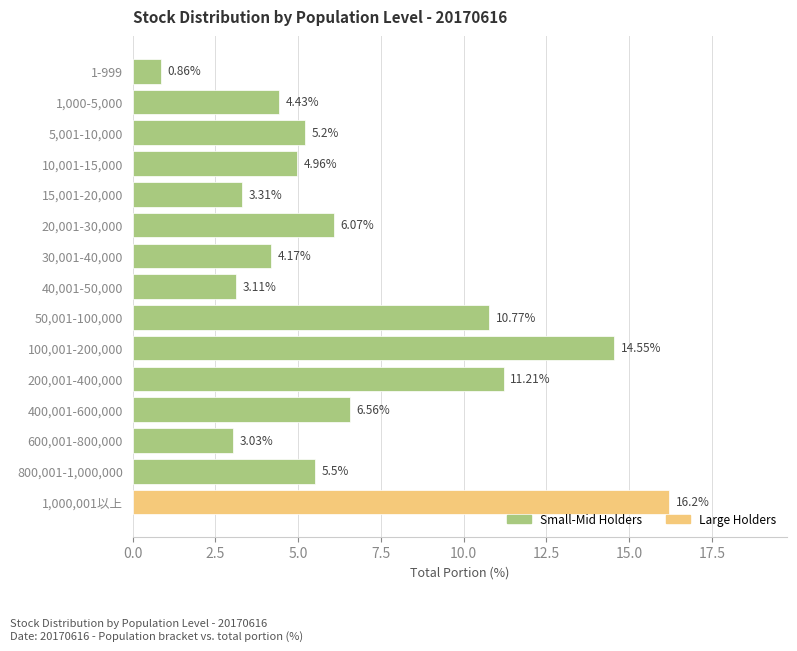

What is the change in value from 20,001-30,000 to 30,001-40,000?

-1.9